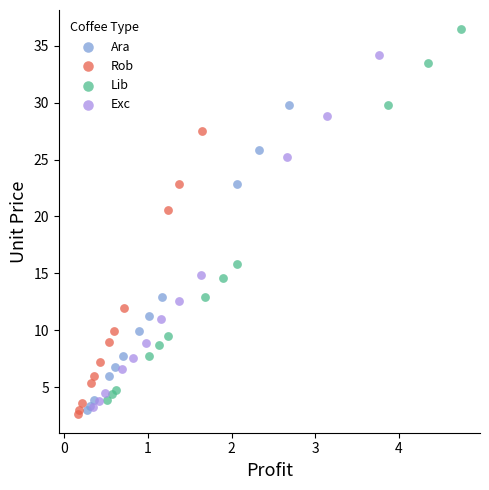

Which series has the largest Y range (max minus min)?

Lib